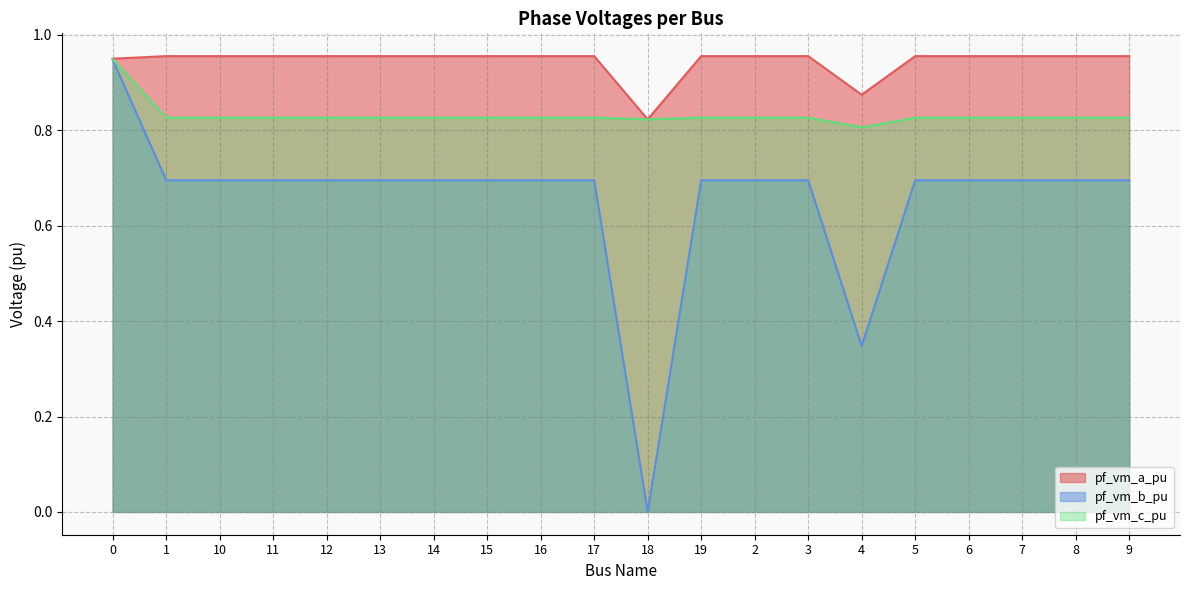

Rank the series at 8 from highest to lowest value.

pf_vm_a_pu, pf_vm_c_pu, pf_vm_b_pu